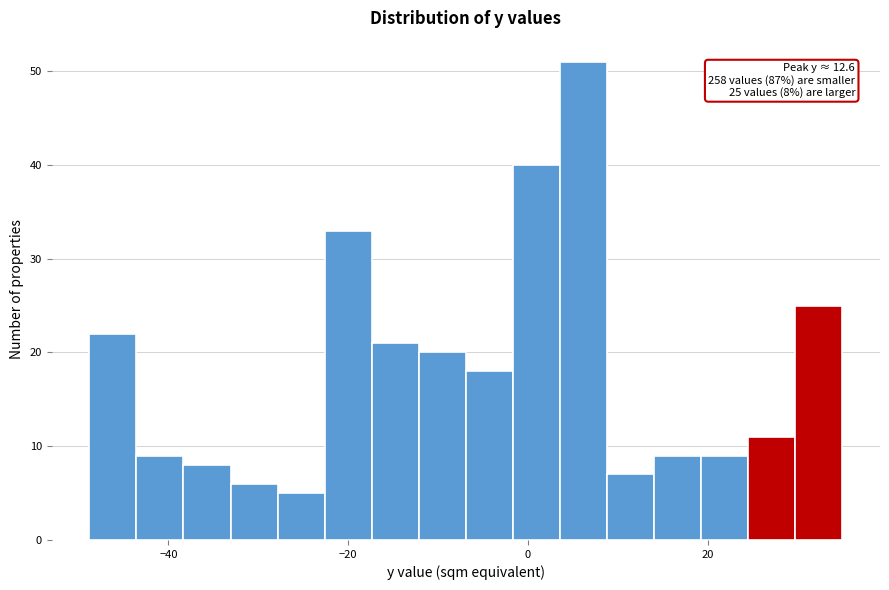

Around what value on the x-axis is the tallest bar? Give the approximate position of its centre, as read against the axis.

6